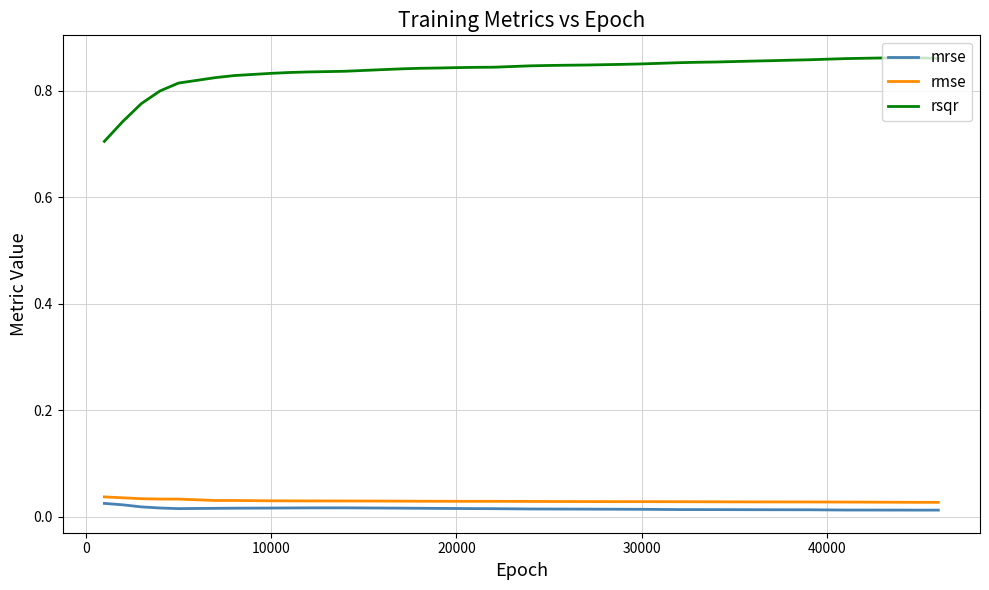

List the series in order of their peak value, lowest first.

mrse, rmse, rsqr